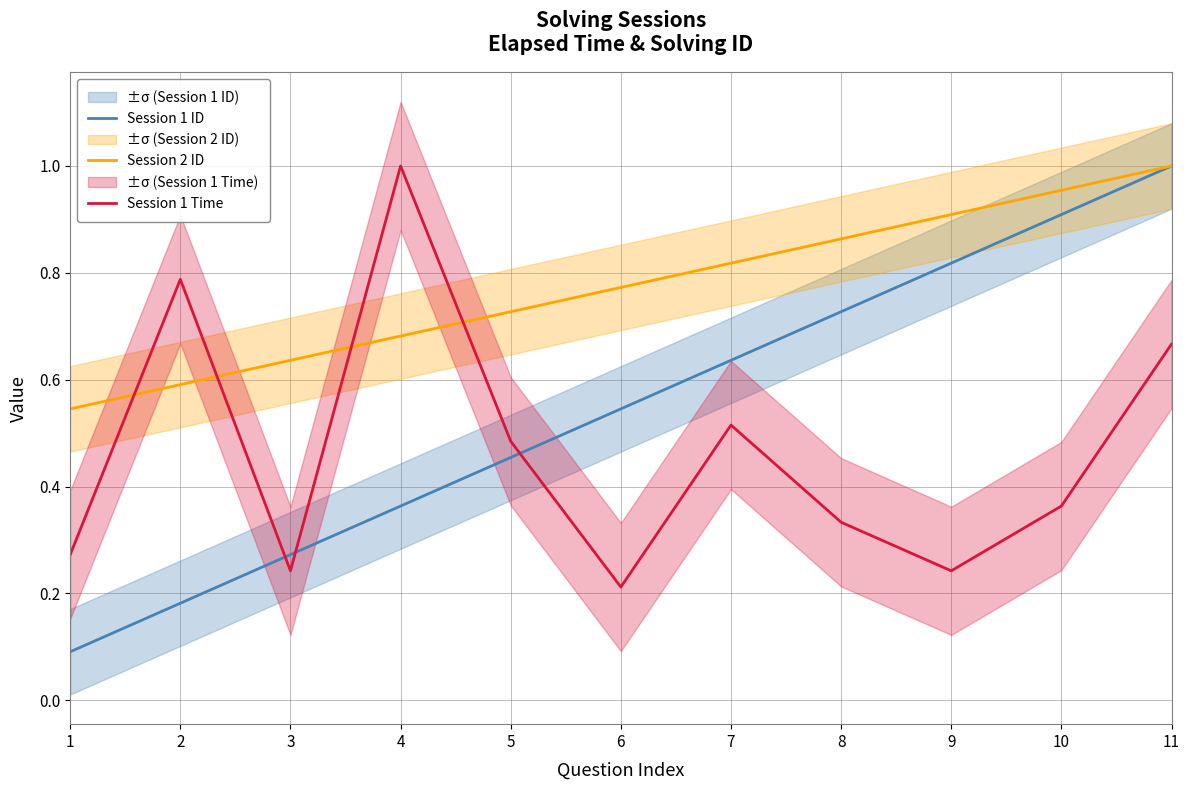

What is the sum of all Session 2 ID values?

8.5